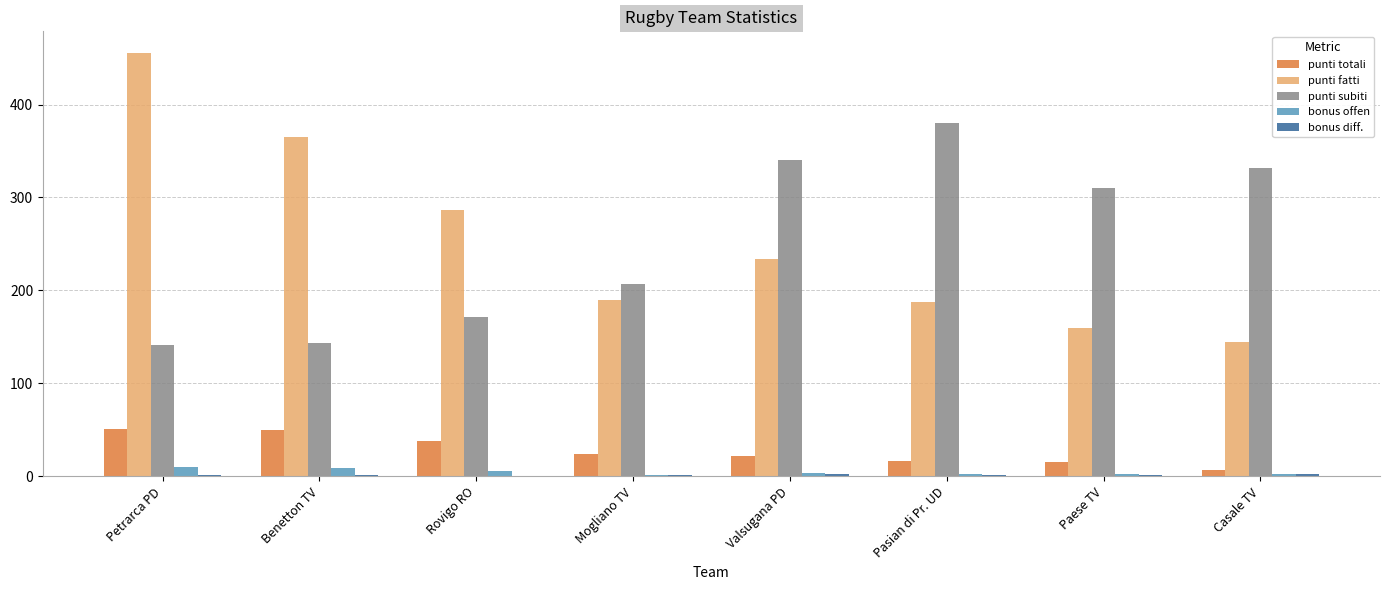

What is the spread (max minus min) of values at Casale TV?

330